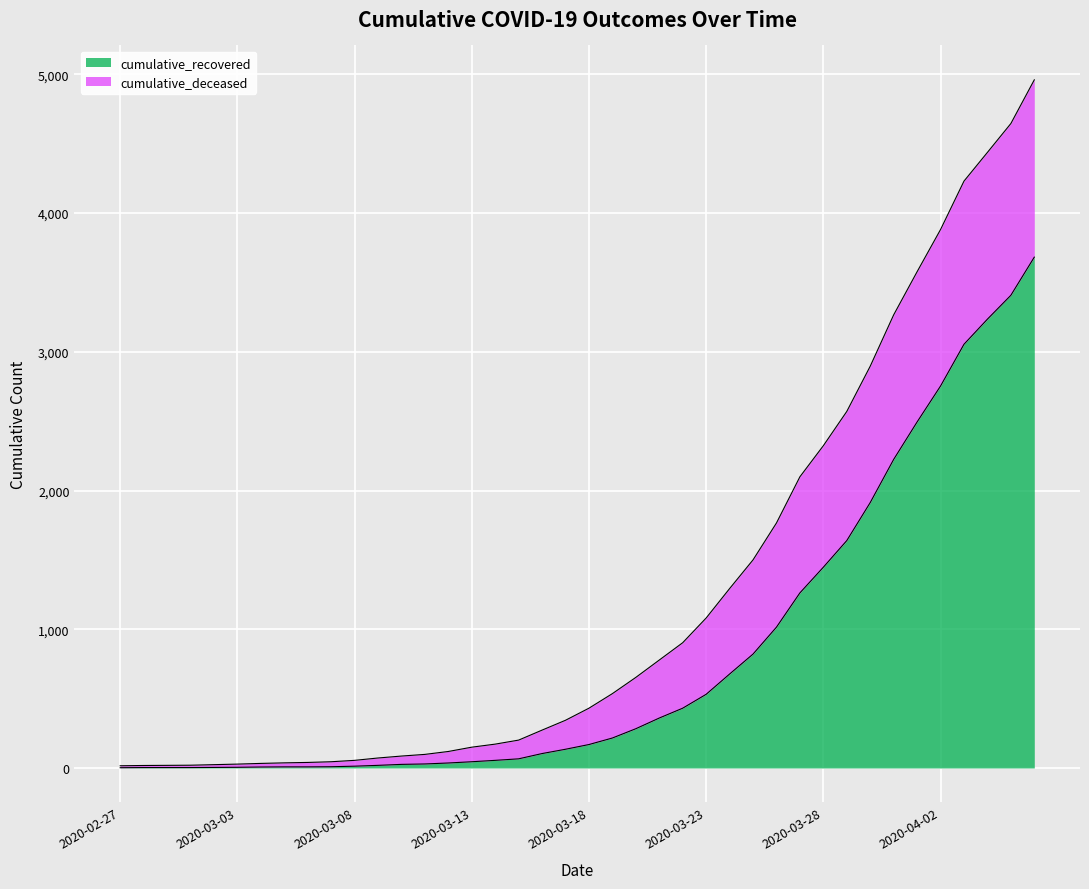

Reading left to right, what are all the values shown in this chart?

2020-02-27=2	2020-02-28=3	2020-02-29=3	2020-03-01=3	2020-03-02=4	2020-03-03=5	2020-03-04=7	2020-03-05=8	2020-03-06=8	2020-03-07=9	2020-03-08=13	2020-03-09=19	2020-03-10=26	2020-03-11=29	2020-03-12=36	2020-03-13=45	2020-03-14=55	2020-03-15=66	2020-03-16=104	2020-03-17=135	2020-03-18=169	2020-03-19=216	2020-03-20=283	2020-03-21=360	2020-03-22=431	2020-03-23=531	2020-03-24=677	2020-03-25=821	2020-03-26=1015	2020-03-27=1262	2020-03-28=1447	2020-03-29=1639	2020-03-30=1913	2020-03-31=2224	2020-04-01=2494	2020-04-02=2753	2020-04-03=3054	2020-04-04=3235	2020-04-05=3407	2020-04-06=3682